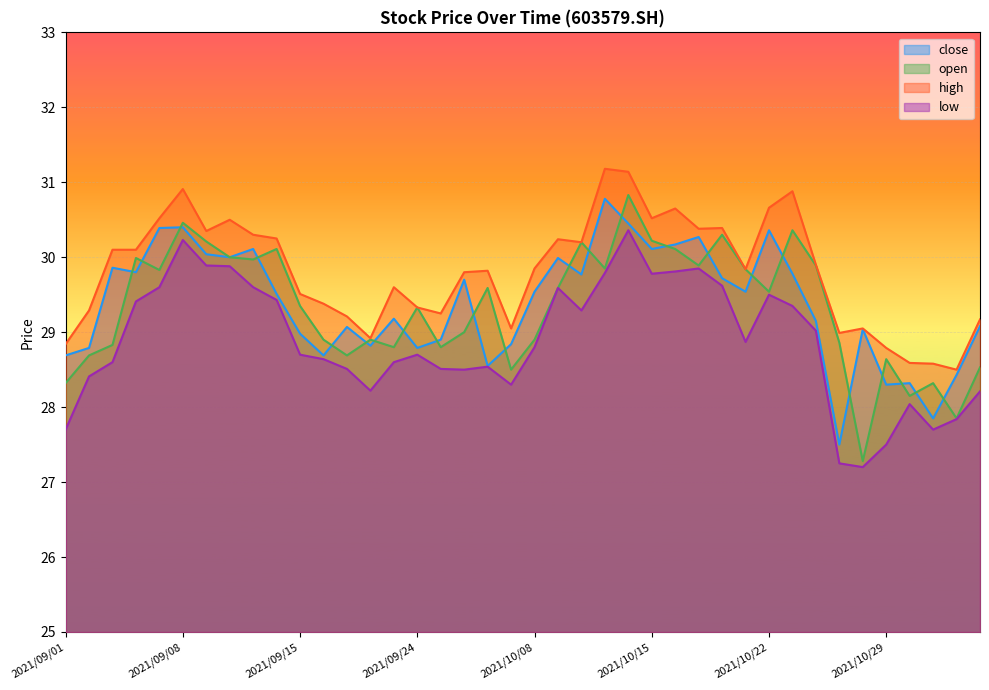

Which series changed the most between 2021/10/11 and 2021/11/04?

low